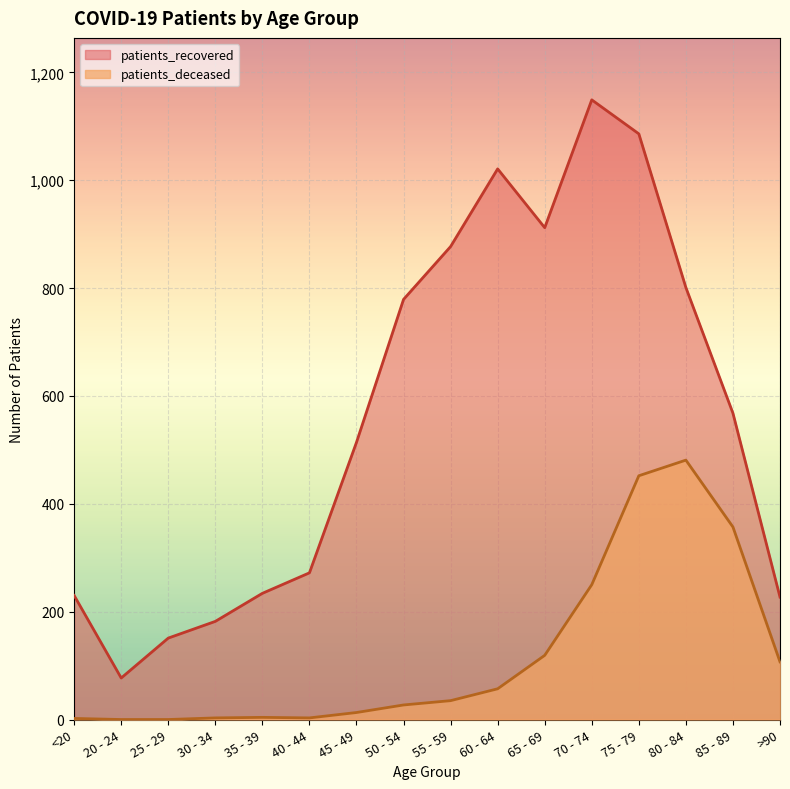

Where is patients_recovered nearest to the value 613?

85 - 89